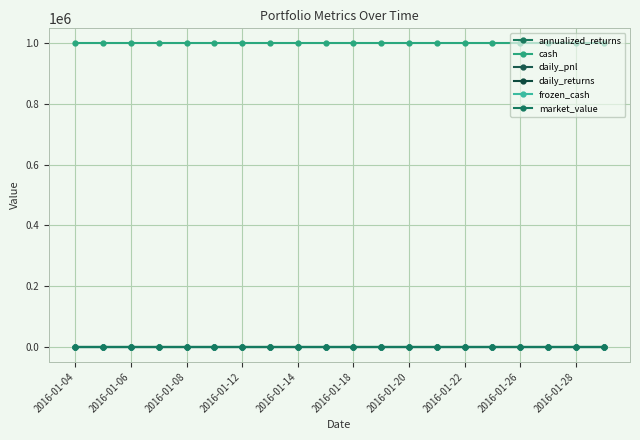

Reading left to right, list all the values displayed in this chart.

annualized_returns: 0	0	0	0	0	0	0	0	0	0	0	0	0	0	0	0	0	0	0	0
cash: 1000000	1000000	1000000	1000000	1000000	1000000	1000000	1000000	1000000	1000000	1000000	1000000	1000000	1000000	1000000	1000000	1000000	1000000	1000000	1000000
daily_pnl: 0	0	0	0	0	0	0	0	0	0	0	0	0	0	0	0	0	0	0	0
daily_returns: 0	0	0	0	0	0	0	0	0	0	0	0	0	0	0	0	0	0	0	0
frozen_cash: 0	0	0	0	0	0	0	0	0	0	0	0	0	0	0	0	0	0	0	0
market_value: 0	0	0	0	0	0	0	0	0	0	0	0	0	0	0	0	0	0	0	0